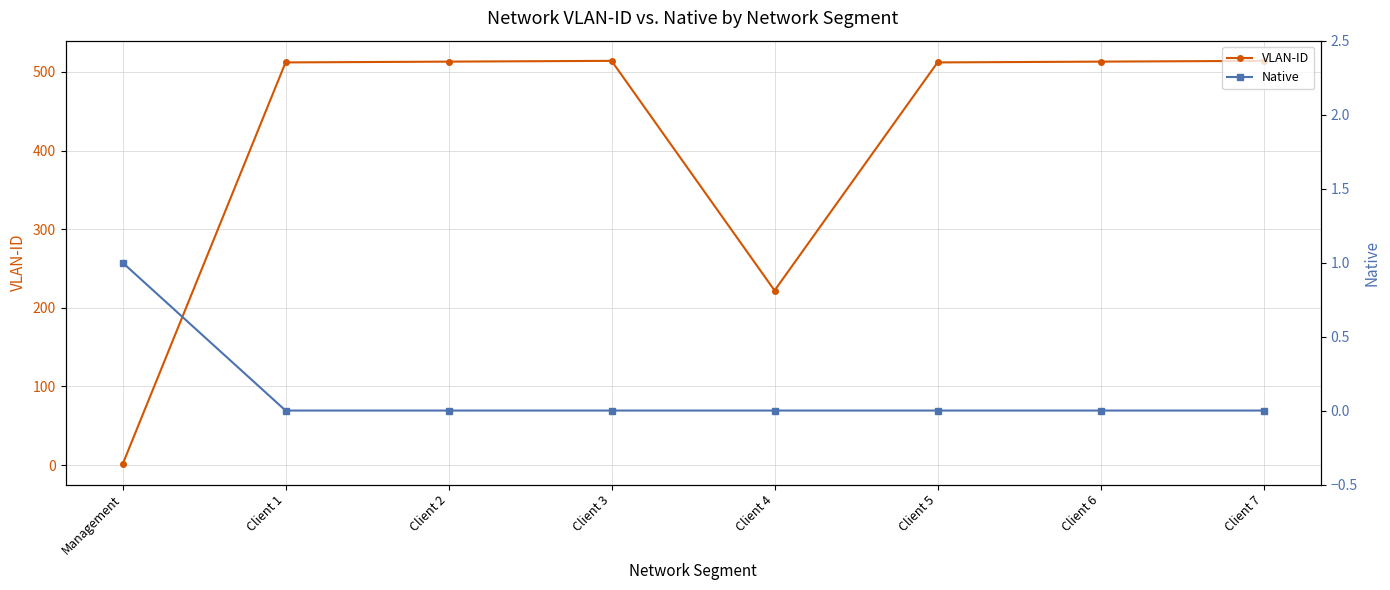

Which has a higher value, Client 5 or Management?

Client 5